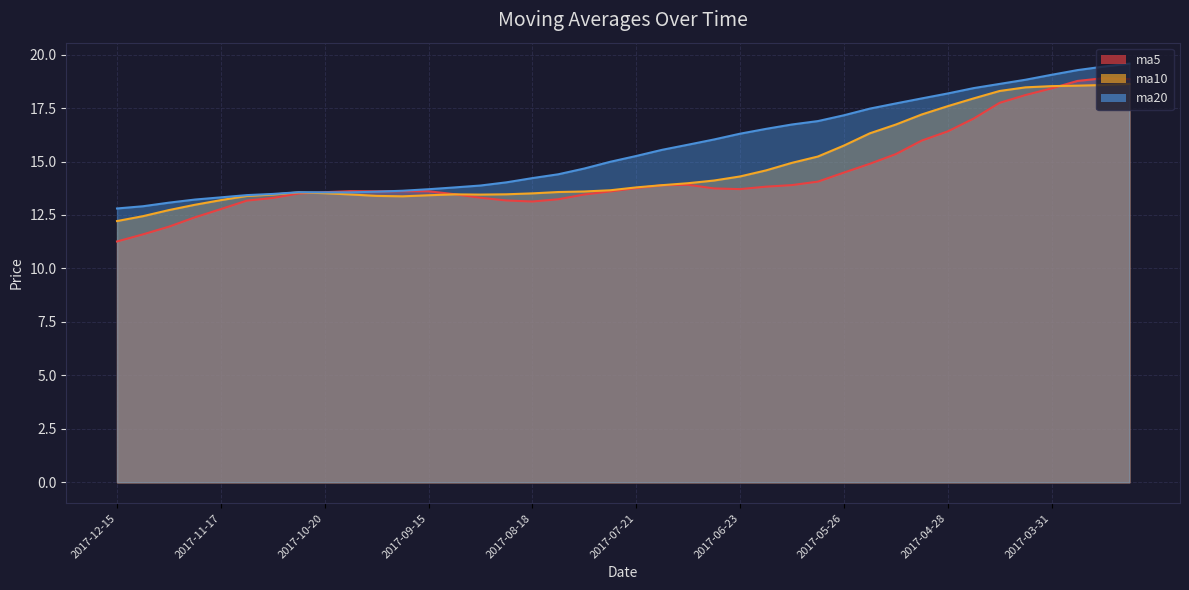

Is it true that ma10 equals 12.2 at 2017-12-15?

True